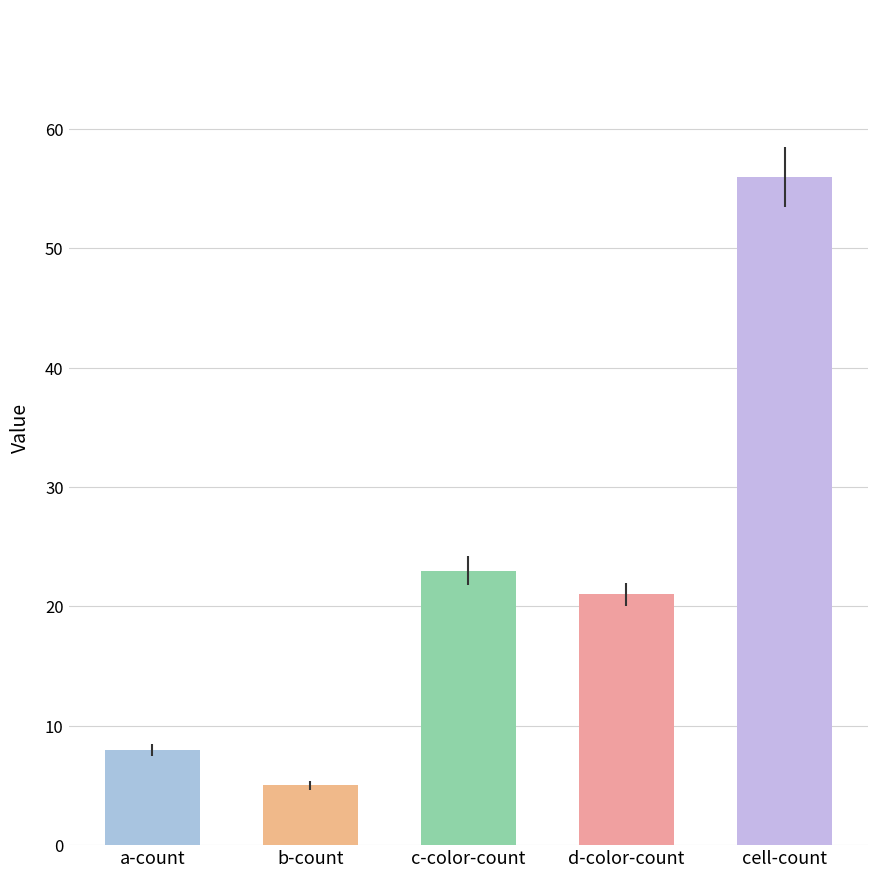

Does the chart contain stacked bars?

No